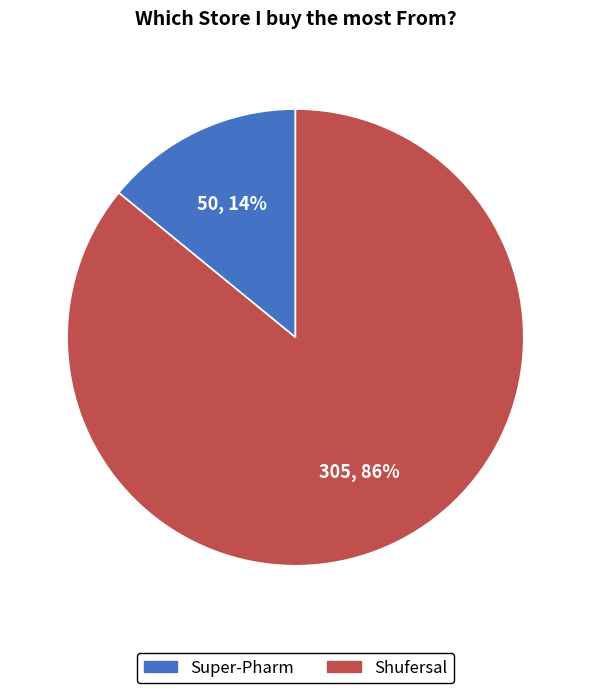

How many segments does this pie chart have?

2